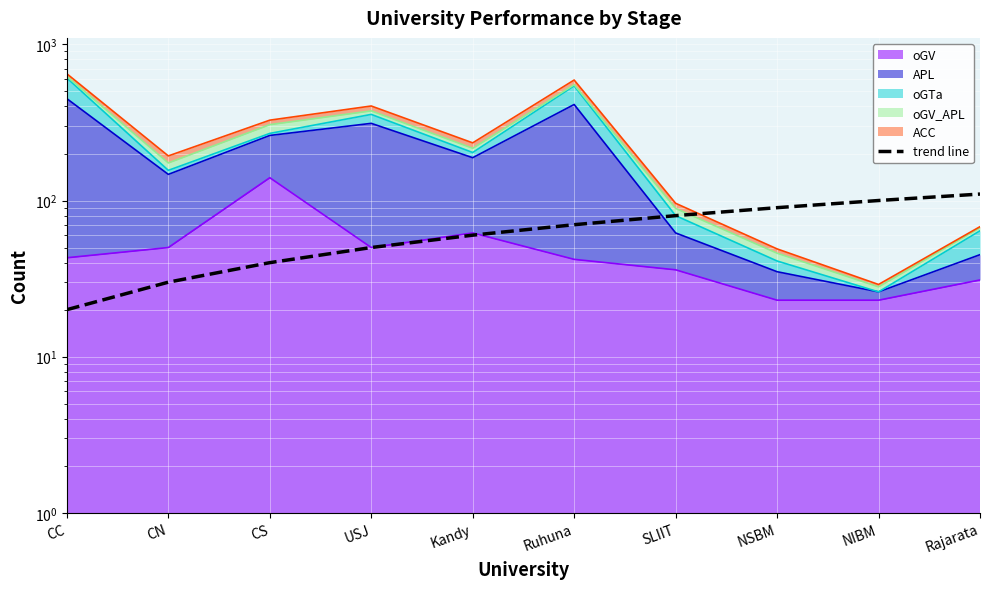

What is the average value?

65